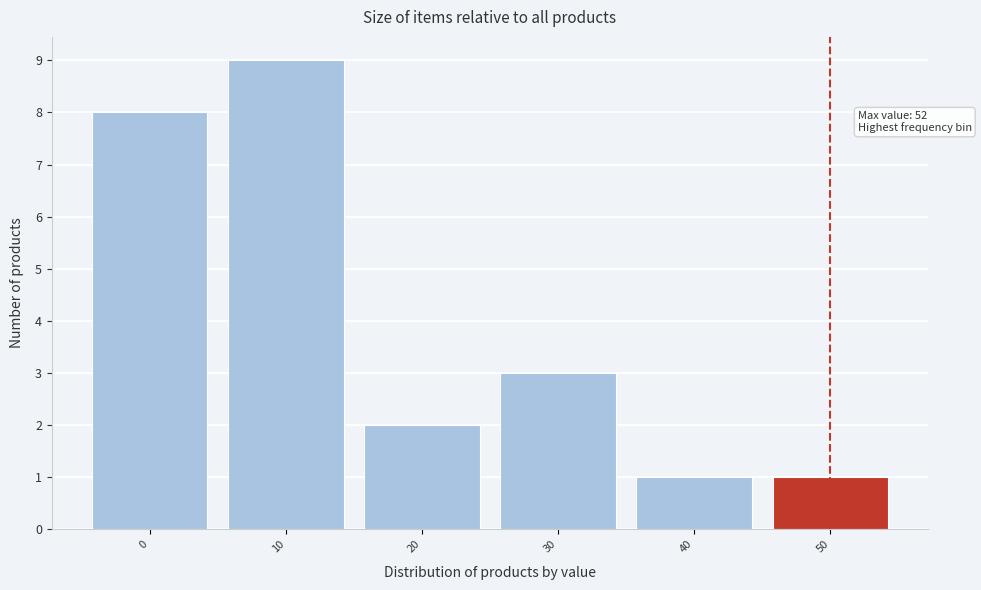

Reading left to right, transcribe all the data shown in this chart.

0=8	10=9	20=2	30=3	40=1	50=1